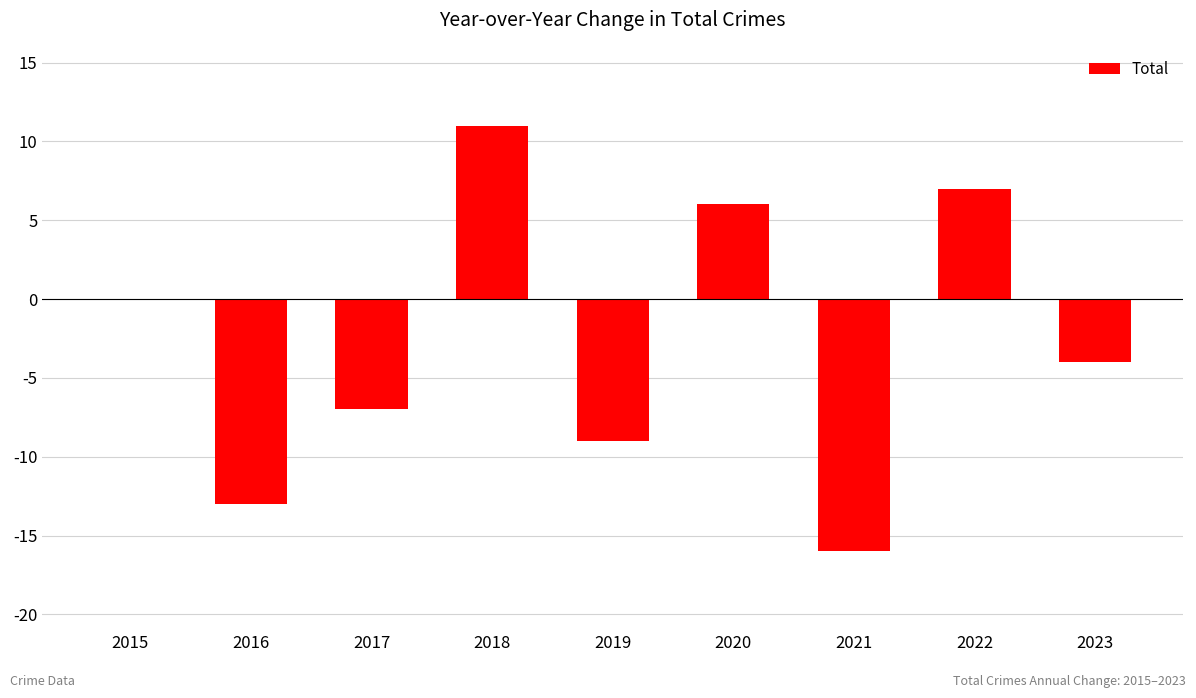

Which category has the highest value across all series?

2018